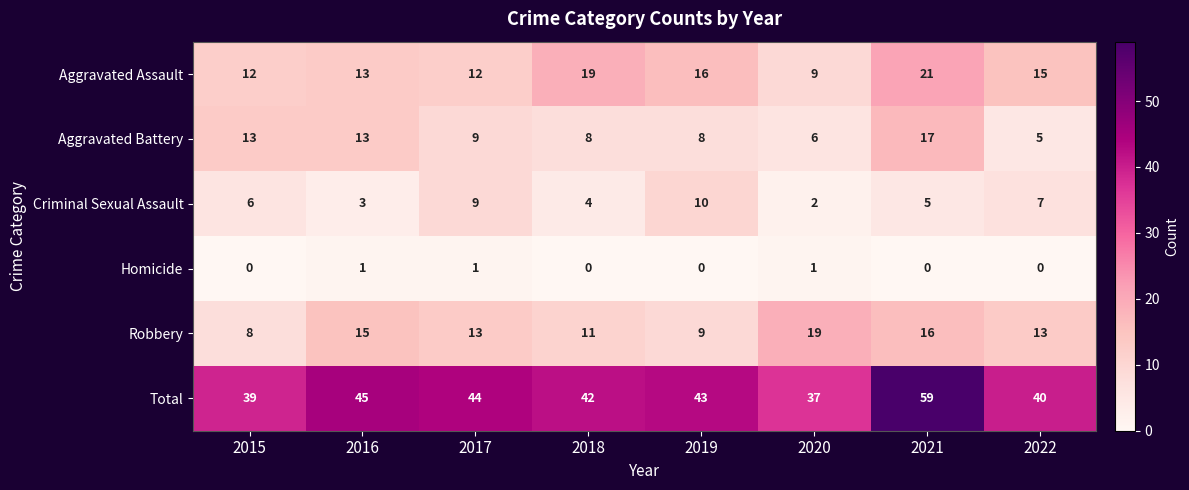

The Aggravated Battery series shows 13 at 2015. True or false?

True